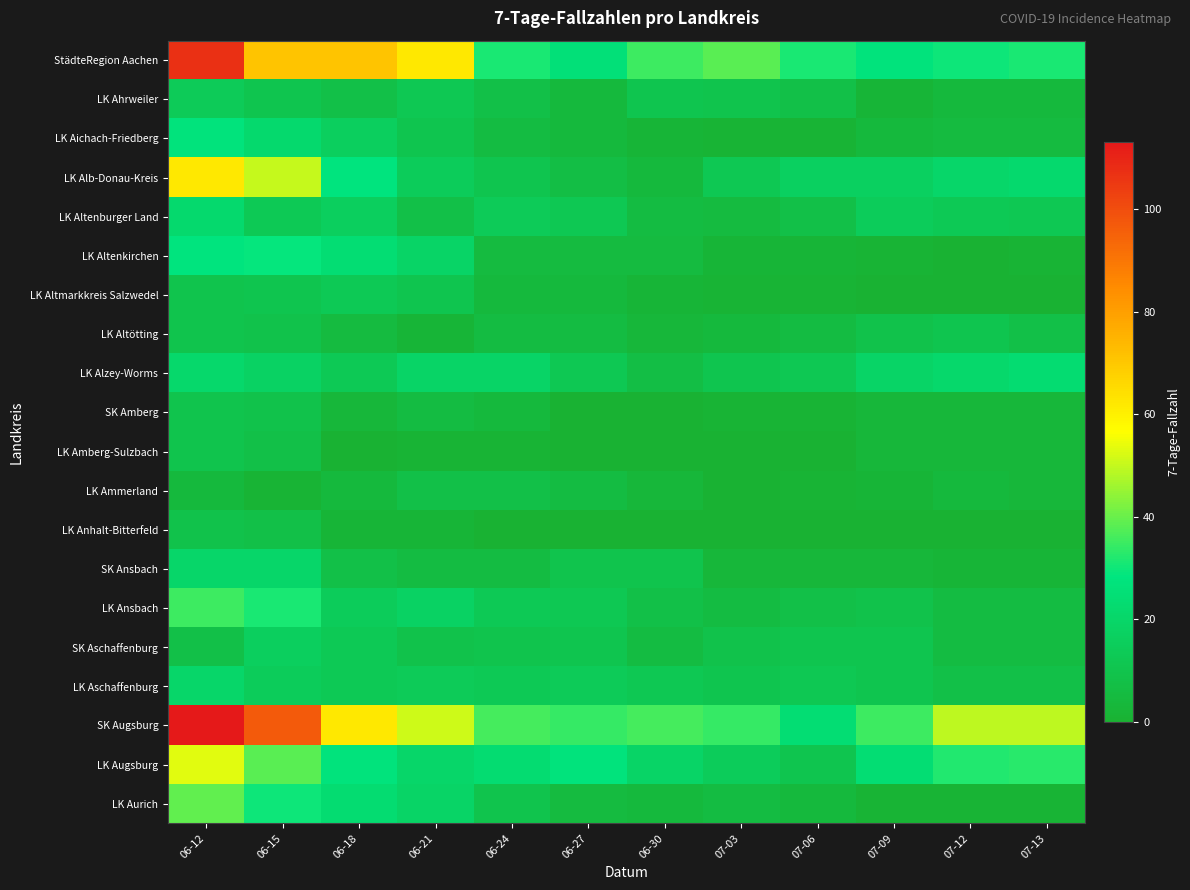

Reading right to left, extract all data points from this chart.

StädteRegion Aachen: 07-13=31	07-12=30	07-09=27	07-06=31	07-03=38	06-30=35	06-27=26	06-24=31	06-21=62	06-18=71	06-15=71	06-12=107
LK Ahrweiler: 07-13=4	07-12=4	07-09=2	07-06=8	07-03=10	06-30=11	06-27=4	06-24=8	06-21=12	06-18=8	06-15=11	06-12=14
LK Aichach-Friedberg: 07-13=5	07-12=5	07-09=4	07-06=1	07-03=1	06-30=2	06-27=4	06-24=6	06-21=11	06-18=16	06-15=22	06-12=27
LK Alb-Donau-Kreis: 07-13=22	07-12=20	07-09=17	07-06=17	07-03=12	06-30=4	06-27=7	06-24=11	06-21=15	06-18=28	06-15=50	06-12=62
LK Altenburger Land: 07-13=12	07-12=13	07-09=15	07-06=8	07-03=5	06-30=6	06-27=12	06-24=14	06-21=8	06-18=16	06-15=13	06-12=22
LK Altenkirchen: 07-13=1	07-12=0	07-09=1	07-06=2	07-03=2	06-30=5	06-27=5	06-24=5	06-21=19	06-18=24	06-15=29	06-12=28
LK Altmarkkreis Salzwedel: 07-13=0	07-12=0	07-09=0	07-06=1	07-03=1	06-30=2	06-27=4	06-24=4	06-21=11	06-18=13	06-15=11	06-12=10
LK Altötting: 07-13=8	07-12=11	07-09=9	07-06=6	07-03=4	06-30=3	06-27=6	06-24=6	06-21=2	06-18=5	06-15=9	06-12=10
LK Alzey-Worms: 07-13=23	07-12=21	07-09=19	07-06=12	07-03=11	06-30=7	06-27=12	06-24=19	06-21=19	06-18=13	06-15=18	06-12=21
SK Amberg: 07-13=3	07-12=3	07-09=3	07-06=1	07-03=1	06-30=0	06-27=0	06-24=4	06-21=6	06-18=3	06-15=9	06-12=10
LK Amberg-Sulzbach: 07-13=3	07-12=3	07-09=3	07-06=0	07-03=0	06-30=0	06-27=0	06-24=1	06-21=1	06-18=0	06-15=8	06-12=10
LK Ammerland: 07-13=3	07-12=4	07-09=2	07-06=1	07-03=0	06-30=3	06-27=6	06-24=8	06-21=8	06-18=4	06-15=1	06-12=4
LK Anhalt-Bitterfeld: 07-13=0	07-12=0	07-09=0	07-06=0	07-03=0	06-30=0	06-27=0	06-24=0	06-21=2	06-18=2	06-15=8	06-12=9
SK Ansbach: 07-13=2	07-12=2	07-09=3	07-06=3	07-03=3	06-30=10	06-27=10	06-24=6	06-21=6	06-18=8	06-15=20	06-12=20
LK Ansbach: 07-13=6	07-12=6	07-09=9	07-06=8	07-03=6	06-30=8	06-27=12	06-24=13	06-21=18	06-18=15	06-15=31	06-12=35
SK Aschaffenburg: 07-13=6	07-12=6	07-09=11	07-06=11	07-03=9	06-30=6	06-27=11	06-24=10	06-21=9	06-18=13	06-15=16	06-12=8
LK Aschaffenburg: 07-13=8	07-12=8	07-09=11	07-06=12	07-03=11	06-30=12	06-27=14	06-24=13	06-21=14	06-18=13	06-15=15	06-12=20
SK Augsburg: 07-13=49	07-12=49	07-09=35	07-06=24	07-03=34	06-30=36	06-27=34	06-24=36	06-21=51	06-18=62	06-15=97	06-12=113
LK Augsburg: 07-13=33	07-12=32	07-09=24	07-06=11	07-03=15	06-30=19	06-27=27	06-24=23	06-21=20	06-18=27	06-15=38	06-12=53
LK Aurich: 07-13=1	07-12=1	07-09=1	07-06=4	07-03=6	06-30=4	06-27=5	06-24=10	06-21=19	06-18=23	06-15=30	06-12=39